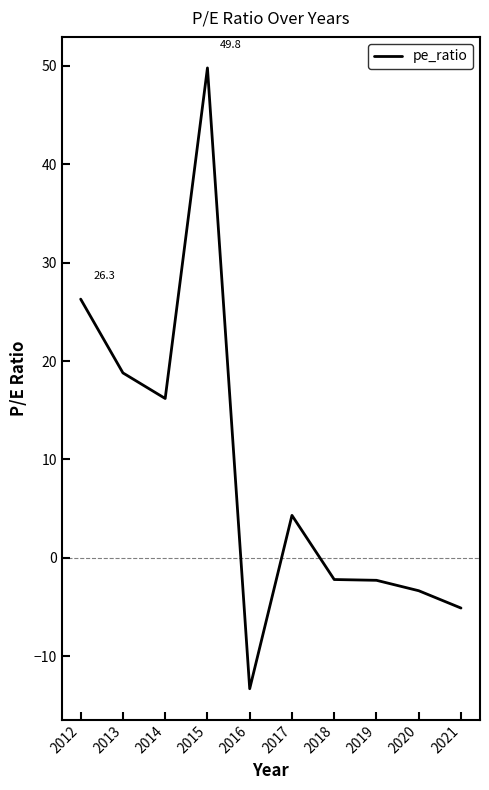

How many values are below 4?

5